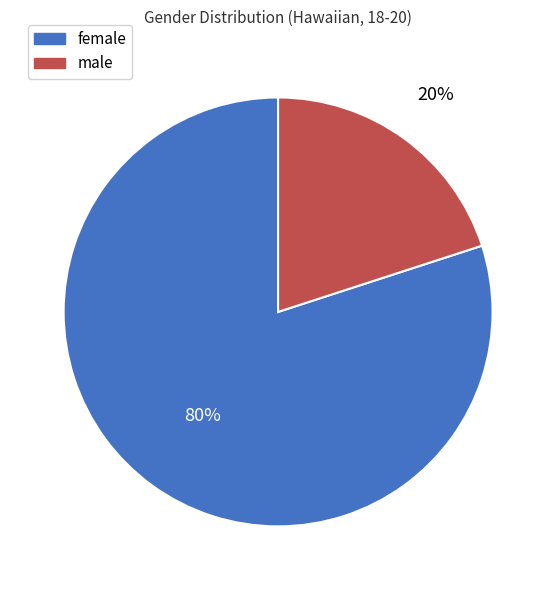

To the nearest percent, what is the average slice percentage?

50%